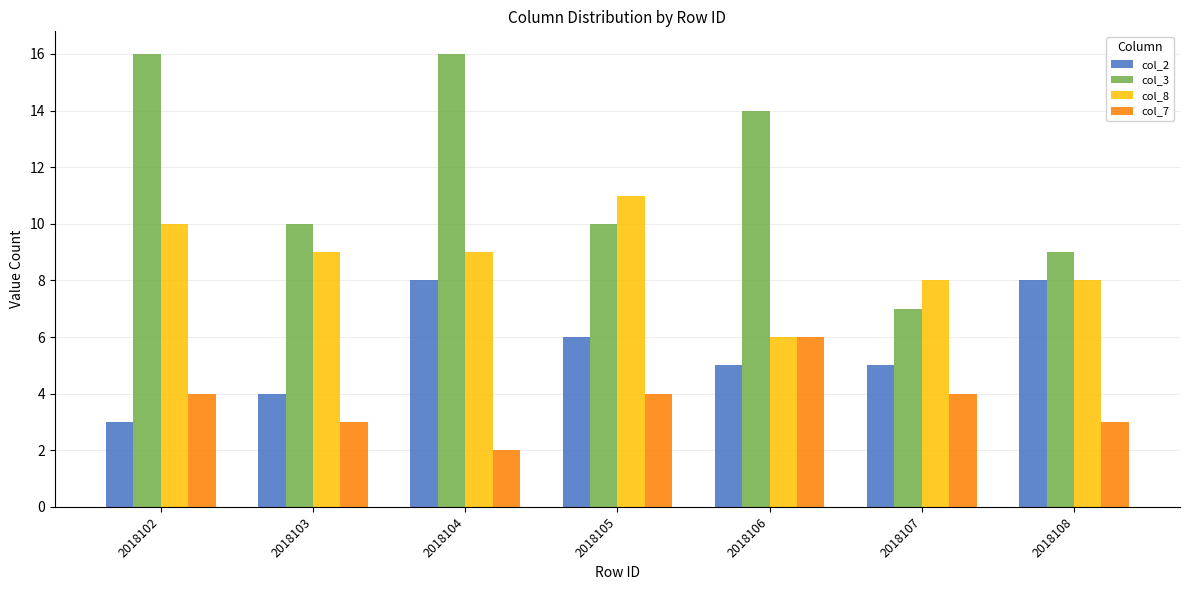

At 2018103, list the series in order from largest to smallest.

col_3, col_8, col_2, col_7